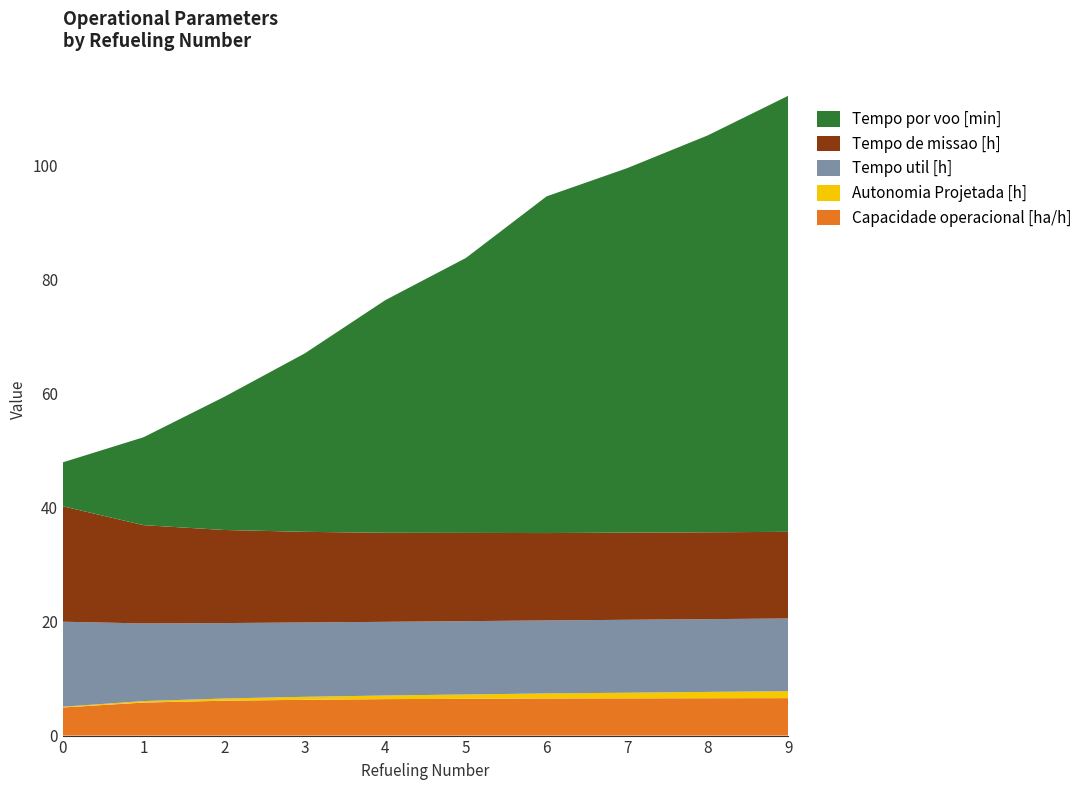

Reading right to left, what are all the values shown in this chart?

Capacidade operacional [ha/h]: 6.6	6.6	6.5	6.5	6.5	6.4	6.3	6.1	5.8	4.9
Autonomia Projetada [h]: 1.2	1.1	1.0	0.9	0.8	0.6	0.5	0.4	0.3	0.1
Tempo util [h]: 12.8	12.8	12.8	12.8	12.9	12.9	13.1	13.2	13.6	14.9
Tempo de missao [h]: 15.2	15.2	15.3	15.3	15.5	15.6	15.9	16.3	17.2	20.3
Tempo por voo [min]: 76.6	69.7	64.0	59.1	48.3	40.8	31.3	23.4	15.4	7.7